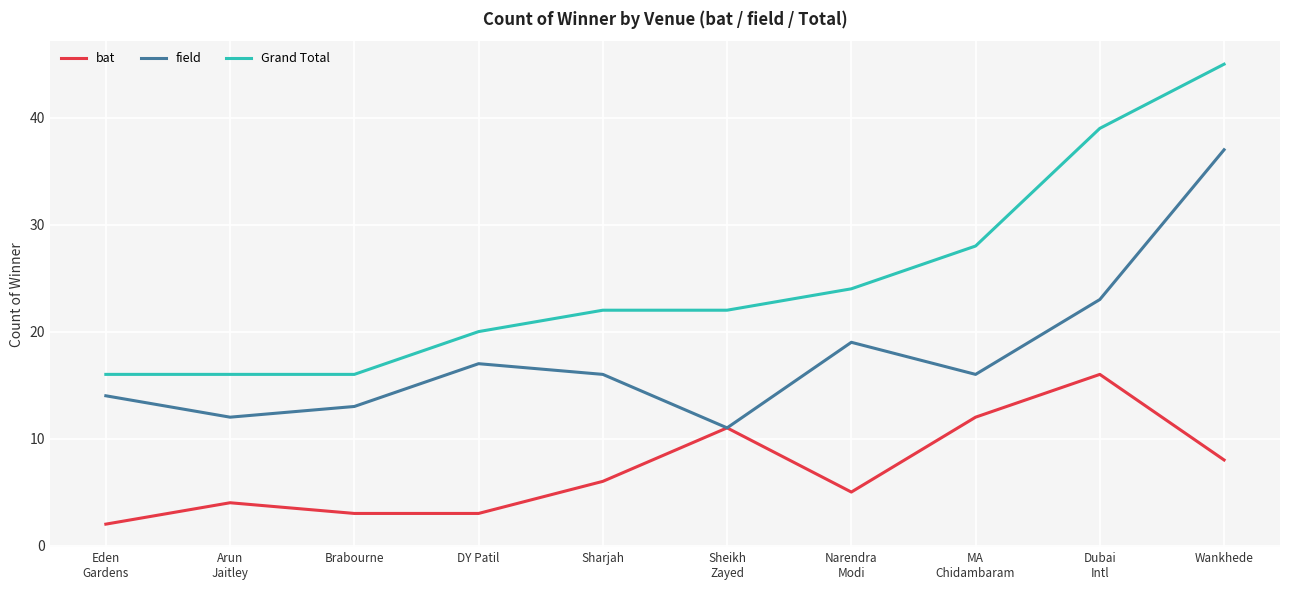

True or false: field has more than 1 points higher than both neighbors.

True